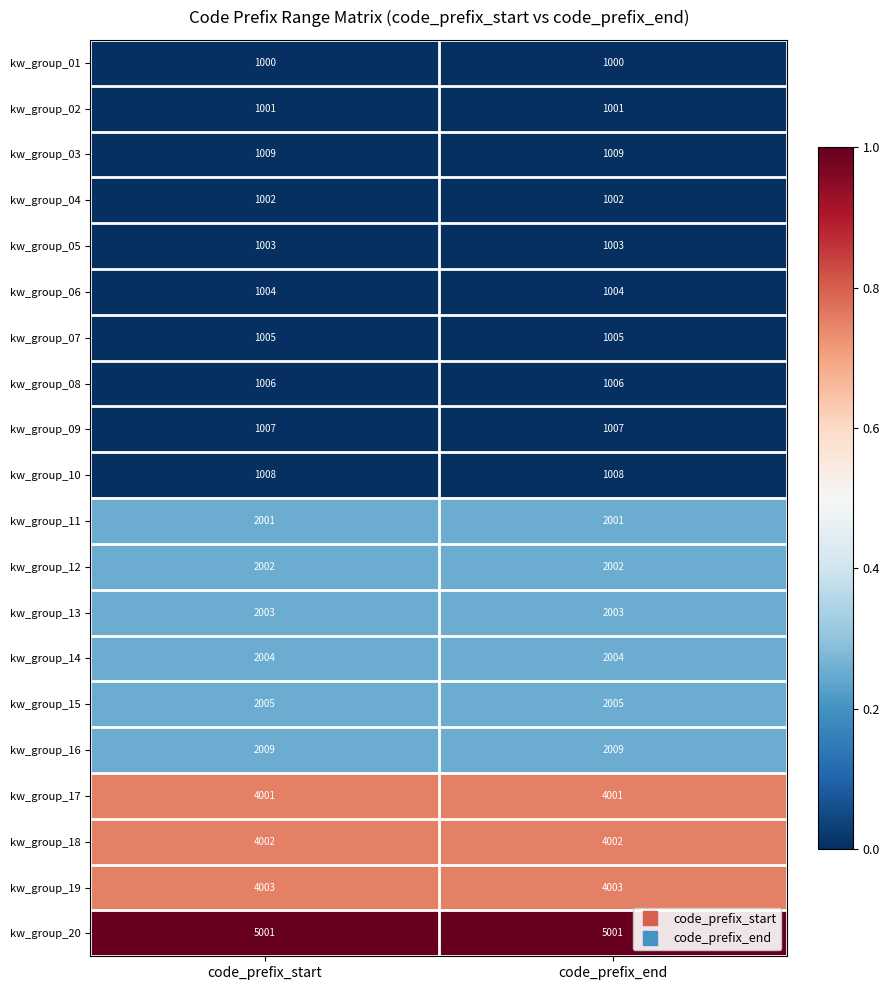

At code_prefix_start, list the series in order from smallest to largest.

kw_group_01, kw_group_02, kw_group_04, kw_group_05, kw_group_06, kw_group_07, kw_group_08, kw_group_09, kw_group_10, kw_group_03, kw_group_11, kw_group_12, kw_group_13, kw_group_14, kw_group_15, kw_group_16, kw_group_17, kw_group_18, kw_group_19, kw_group_20